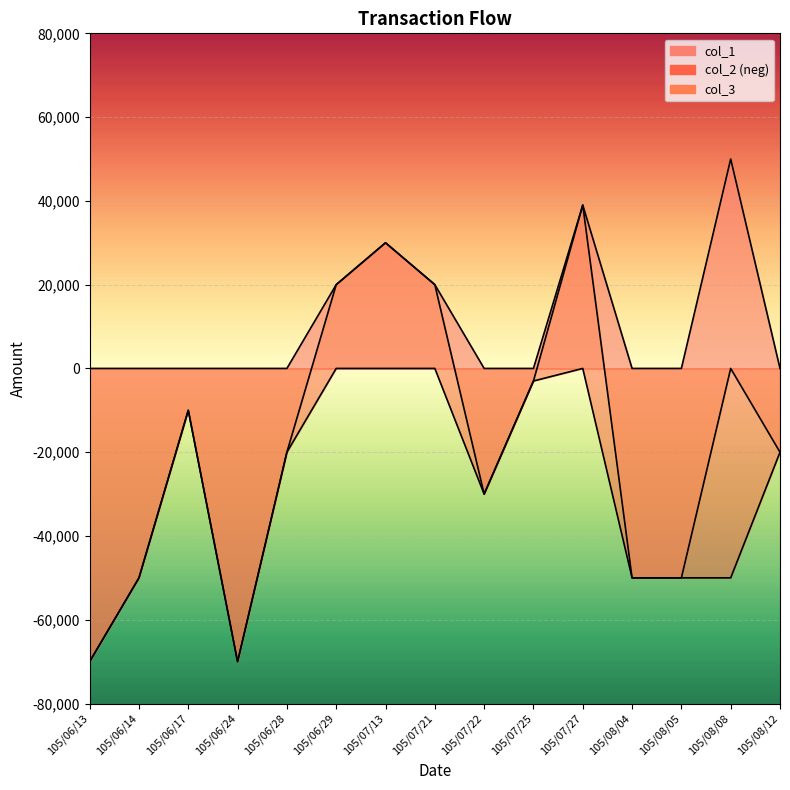

In col_3, how many points are higher than both neighbors (excluding endpoints)?

4